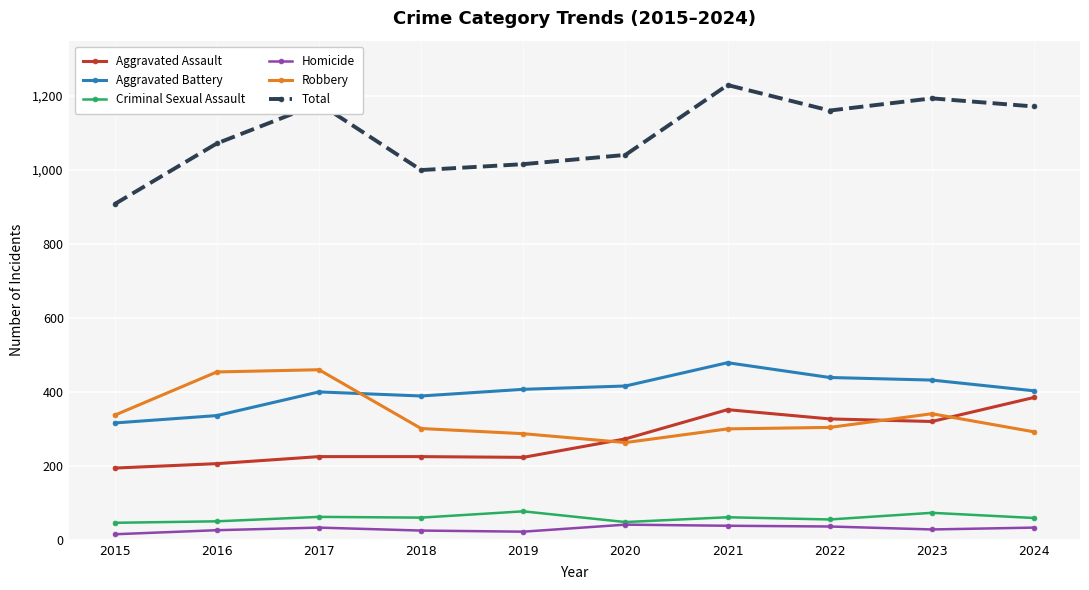

What is the sum of all Aggravated Assault values?

2730